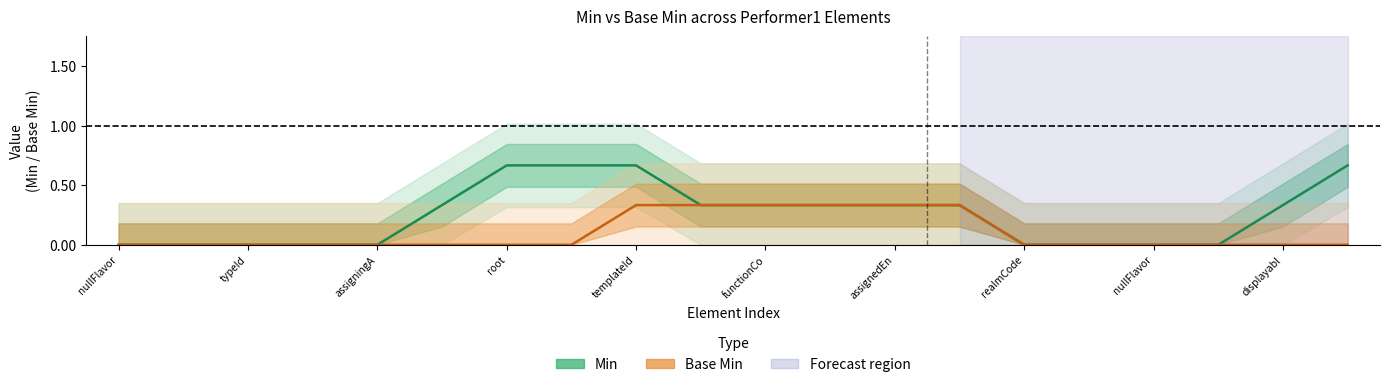

Rank the series by their average value, from lowest to highest.

Base Min, Min